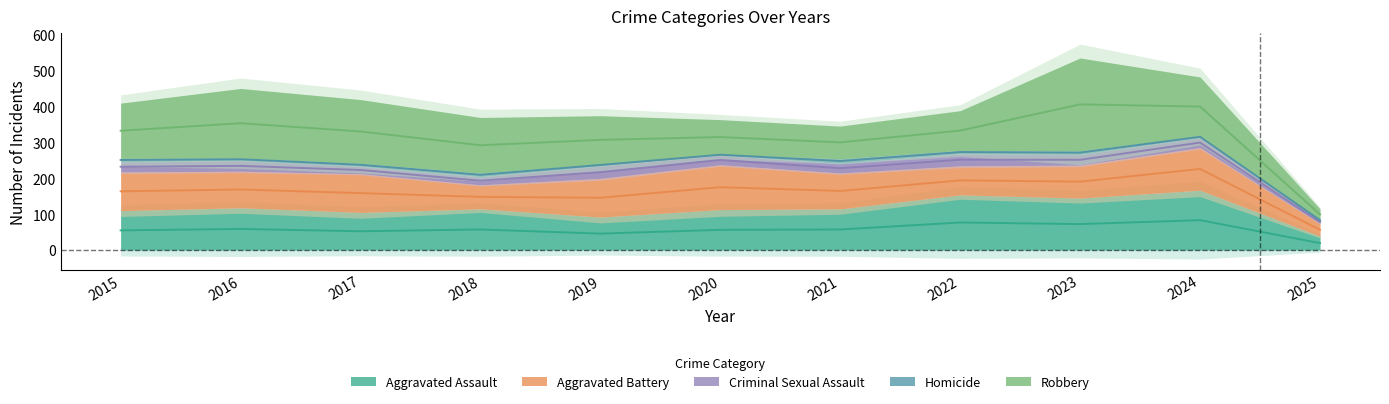

At which category does the chart reach its peak across all series?

2023